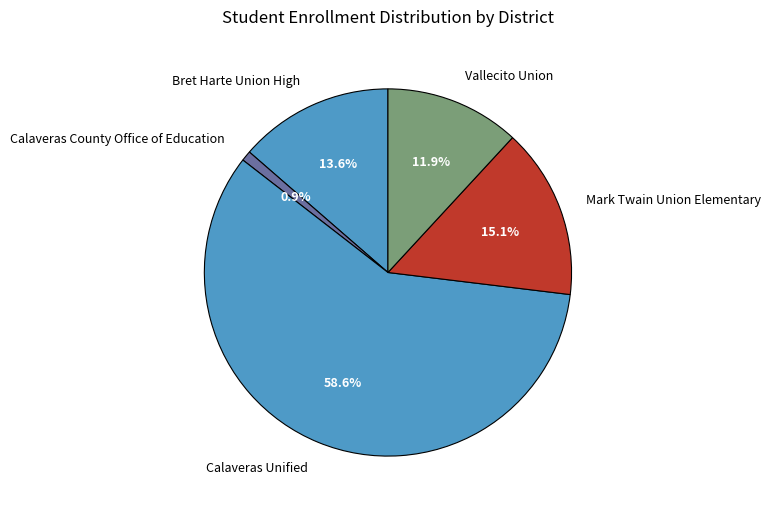

What percentage is the Calaveras Unified slice, to the nearest percent?

59%